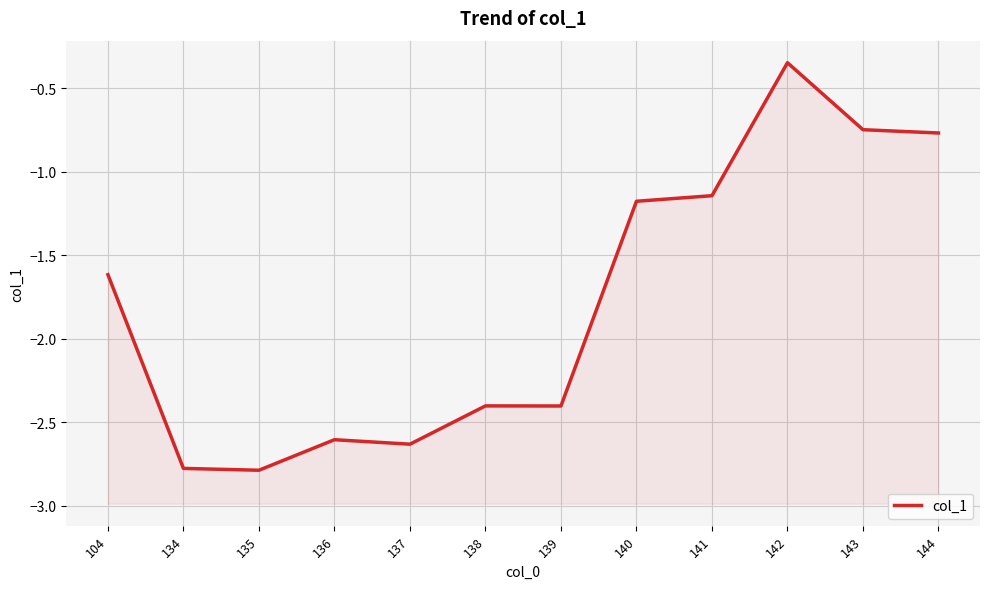

True or false: there are more than 2 points higher than both neighbors.

True